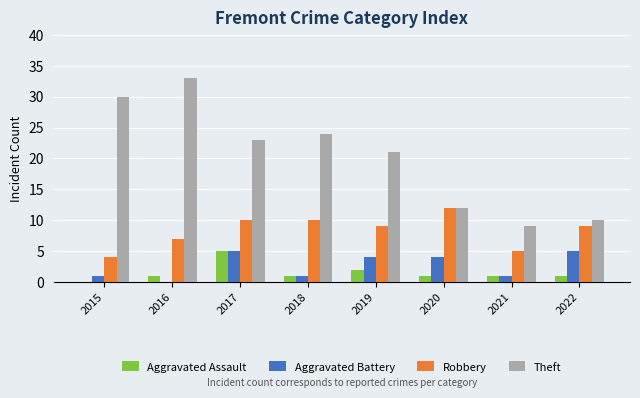

Count the number of categories in the chart.

8